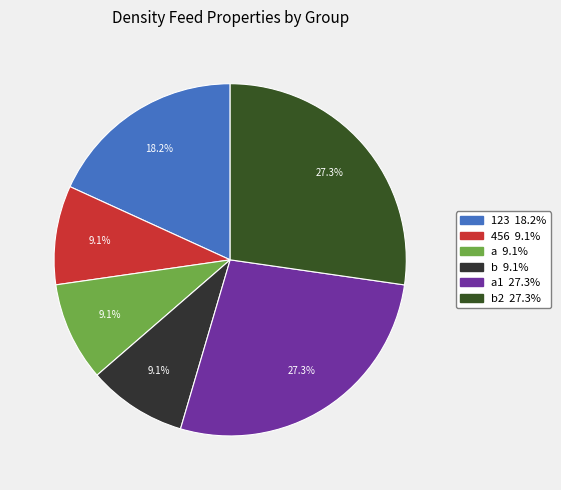

How many segments does this pie chart have?

6